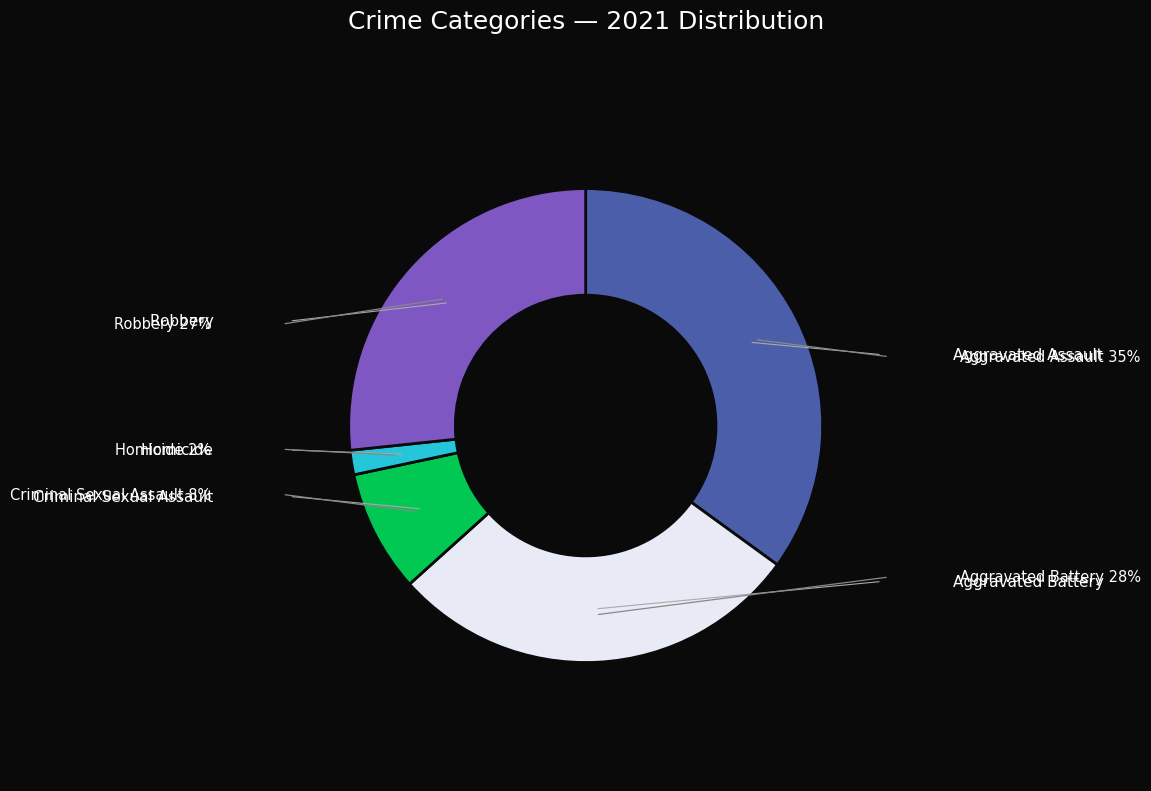

Count the number of slices in the pie.

5